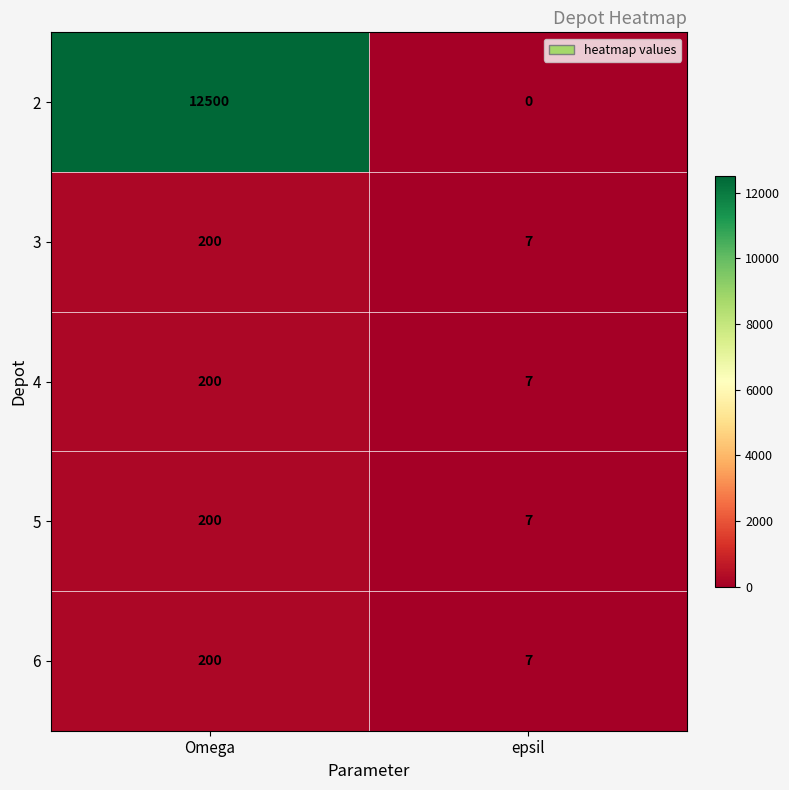

True or false: 5 has a value of 268 at Omega.

False